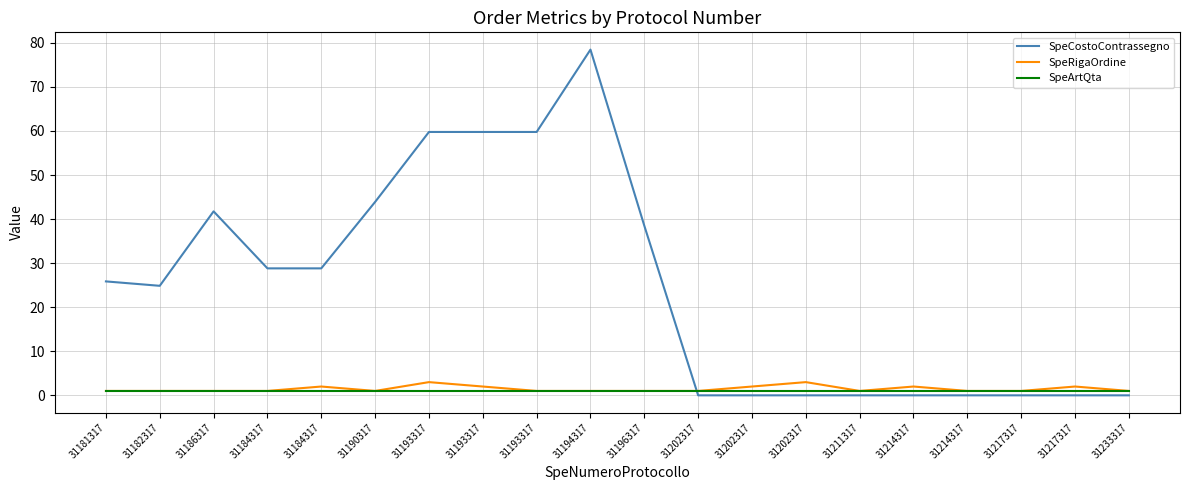

Which has a higher value, 31186317 or 31184317?

31186317